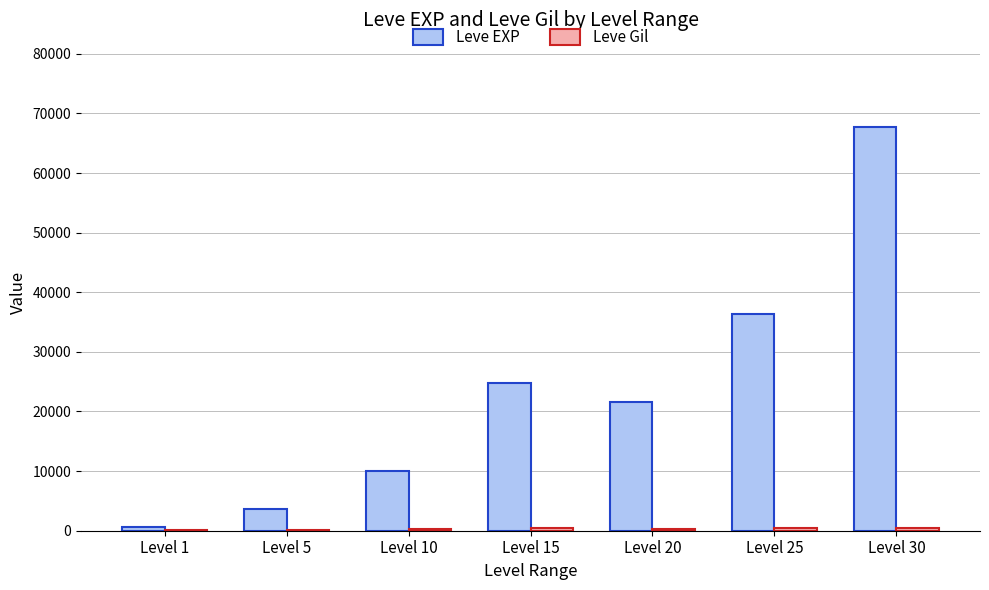

What is the sum of the Leve EXP values at Level 15 and Level 10?

34780